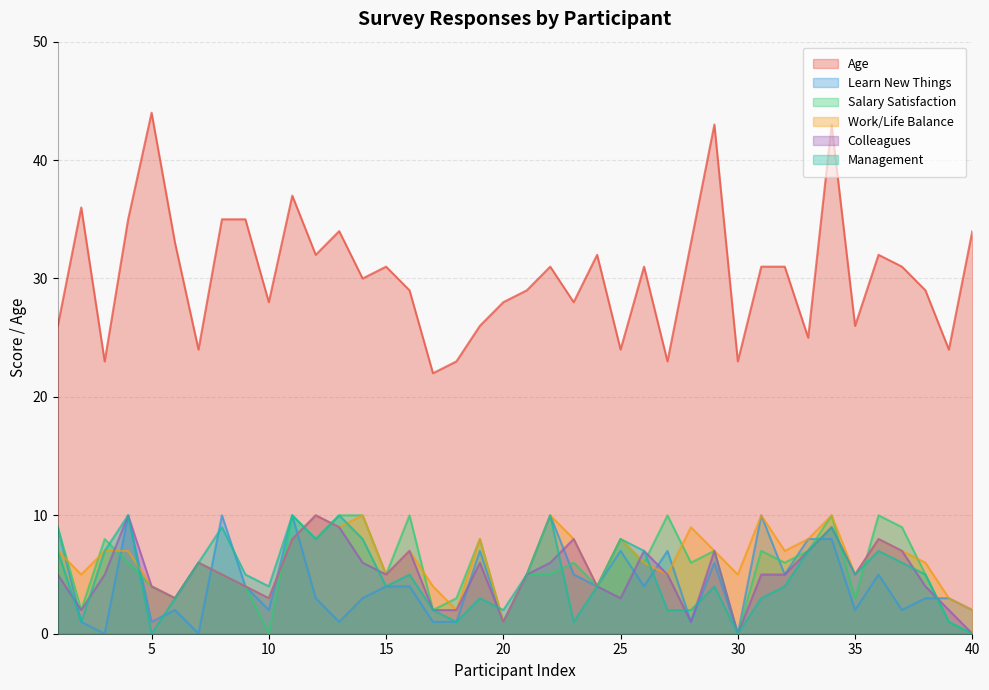

At which label is Management closest to 5?

9